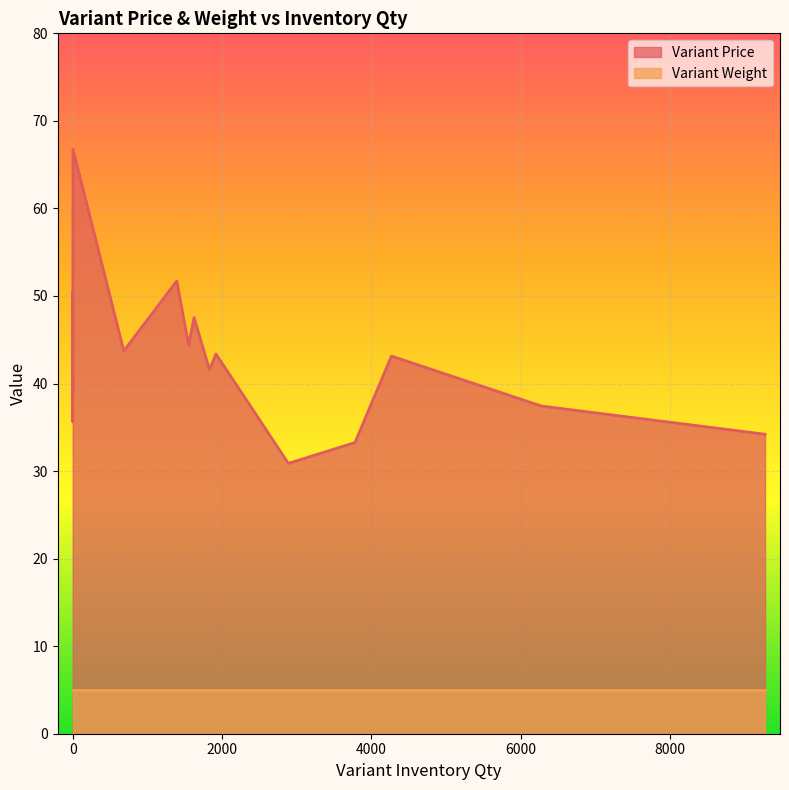

True or false: Variant Price and Variant Weight cross at least once.

False